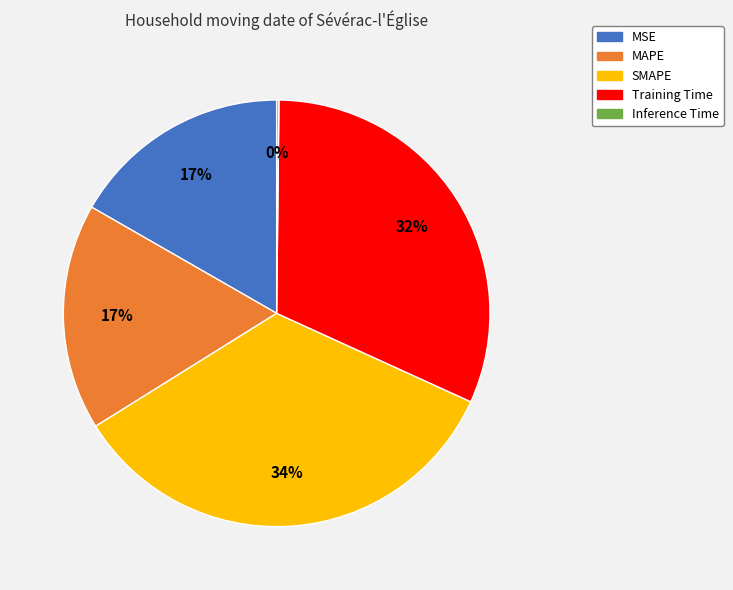

Combined, do MSE and Training Time account for over 50%?

No